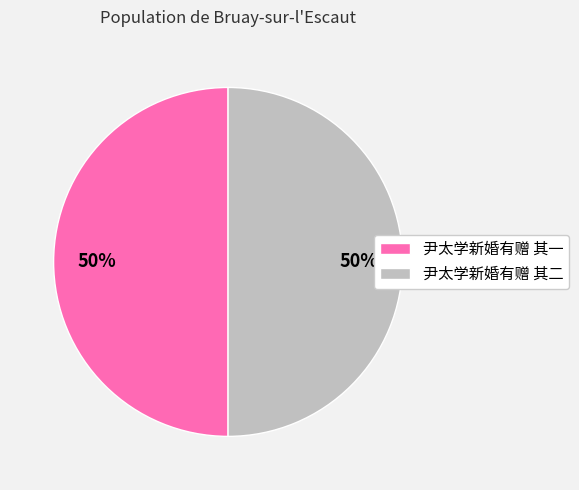

The 尹太学新婚有赠 其二 slice represents 50% of the pie. True or false?

True